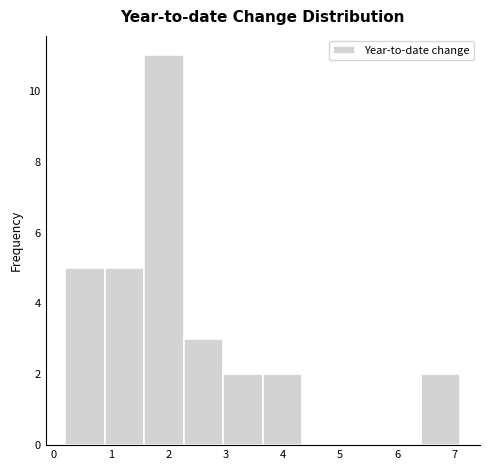

What is the height of the bar covering 3.65 to 4.34 on the x-axis? Neither the bar edges nor the heights are printed on the chart, so give them approximately, as read against the axes.

2